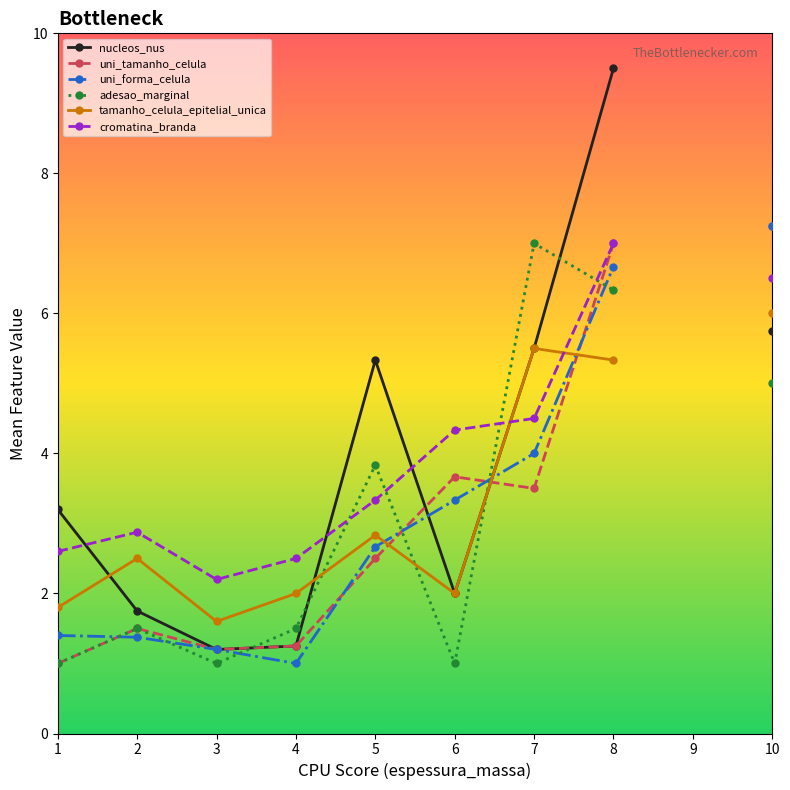

The value of nucleos_nus at 7 is 5.5. True or false?

True